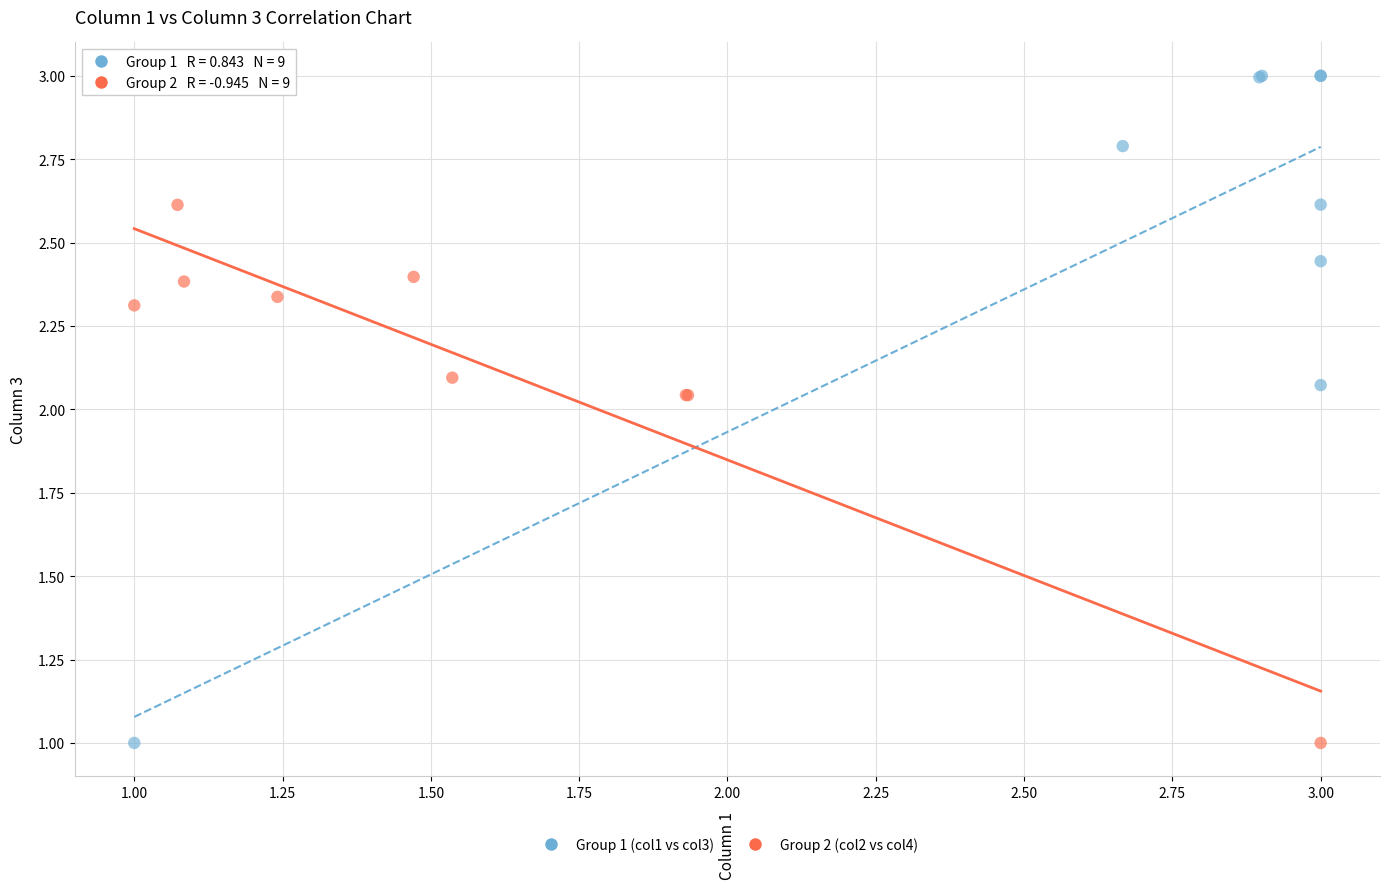

Which series reaches the maximum Y coordinate?

Group 1 (col1 vs col3)